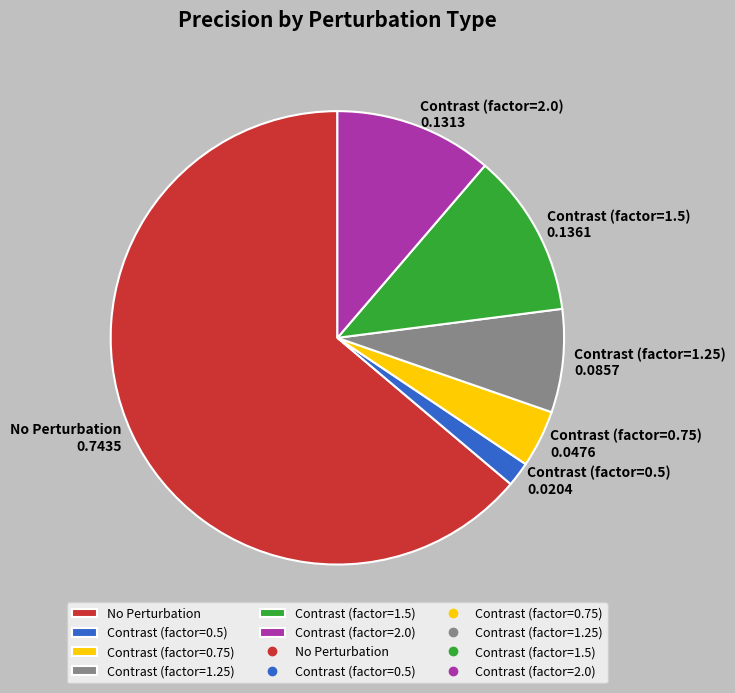

True or false: No Perturbation accounts for 64% of the total.

True